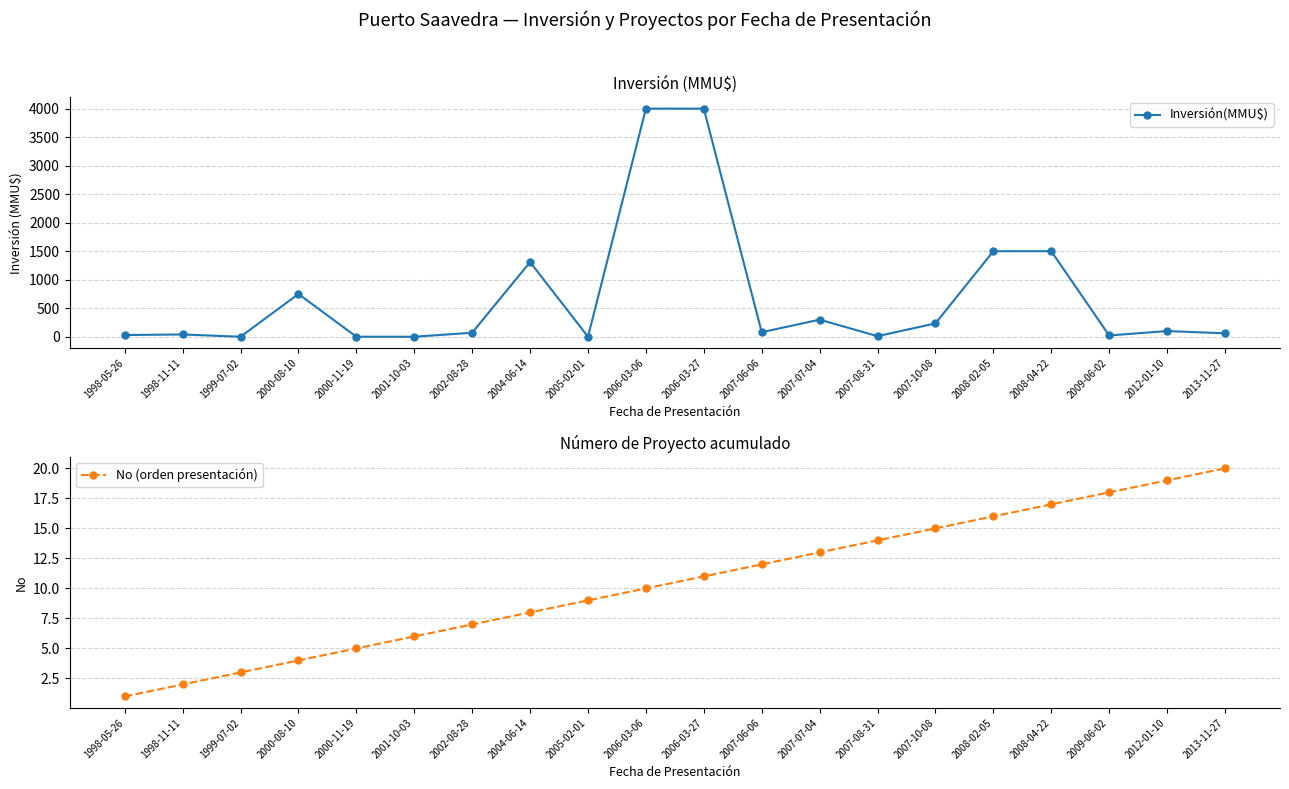

Reading left to right, list all the values displayed in this chart.

Inversión(MMU$): 30	40	0	750	0	0	70	1310	0	4000	4000	79	300	10	234	1500	1500	22	100	60
No (orden presentación): 1	2	3	4	5	6	7	8	9	10	11	12	13	14	15	16	17	18	19	20